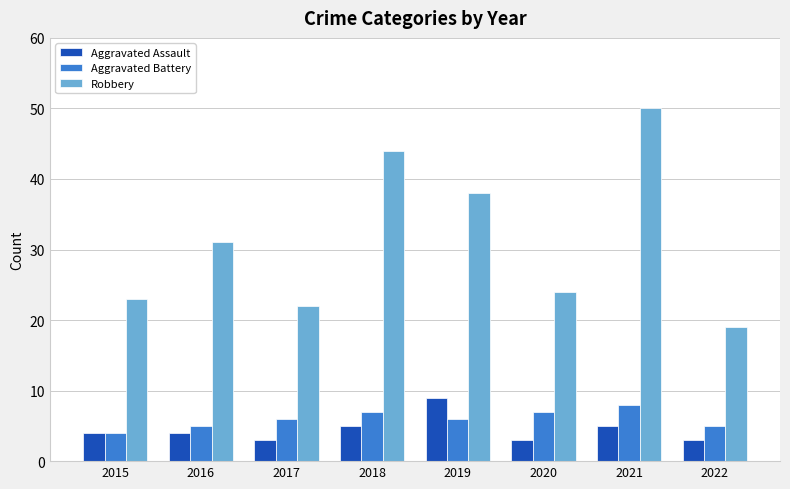

Where is Robbery nearest to the value 34?

2016